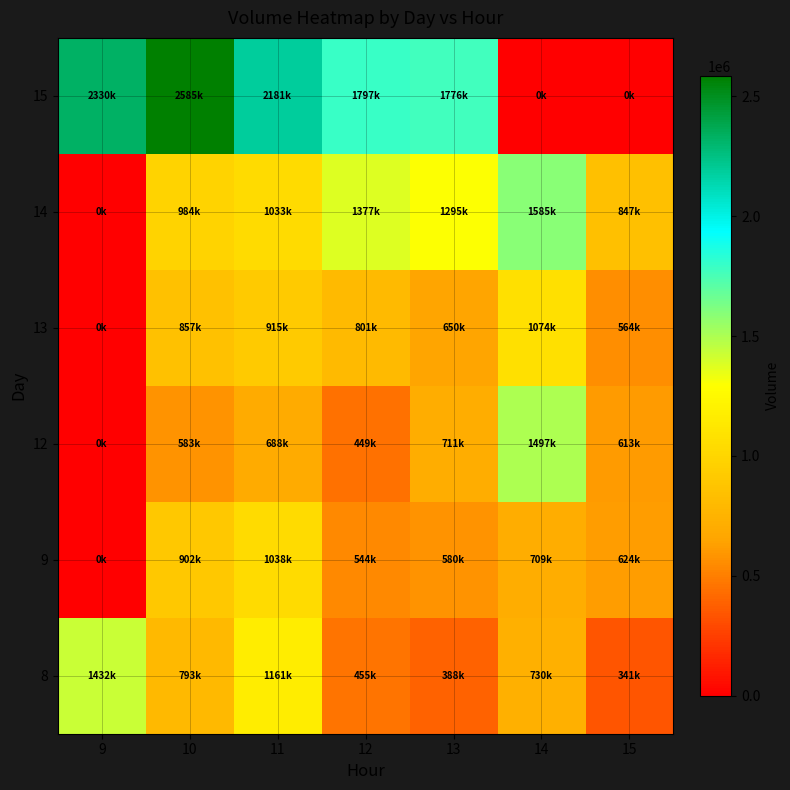

What is the spread (max minus min) of values at 12?

1347514